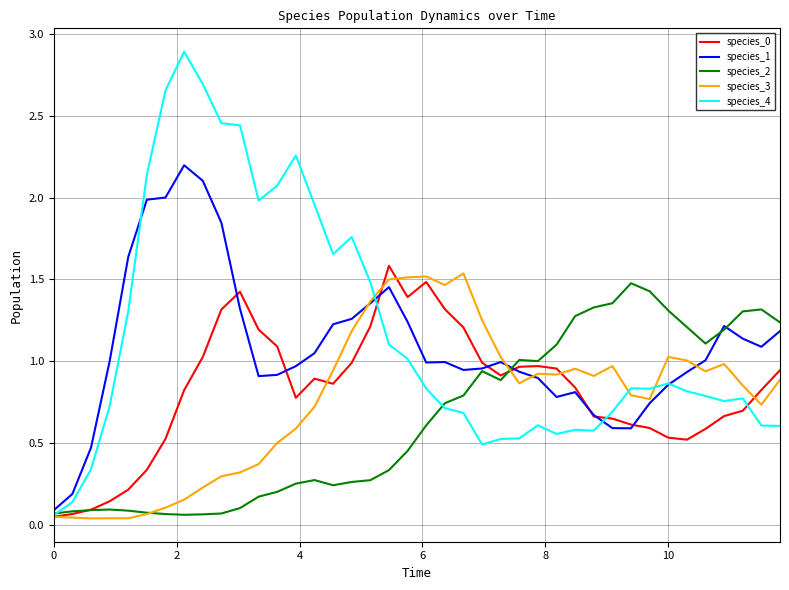

What is the highest value of the species_4 series?

2.9